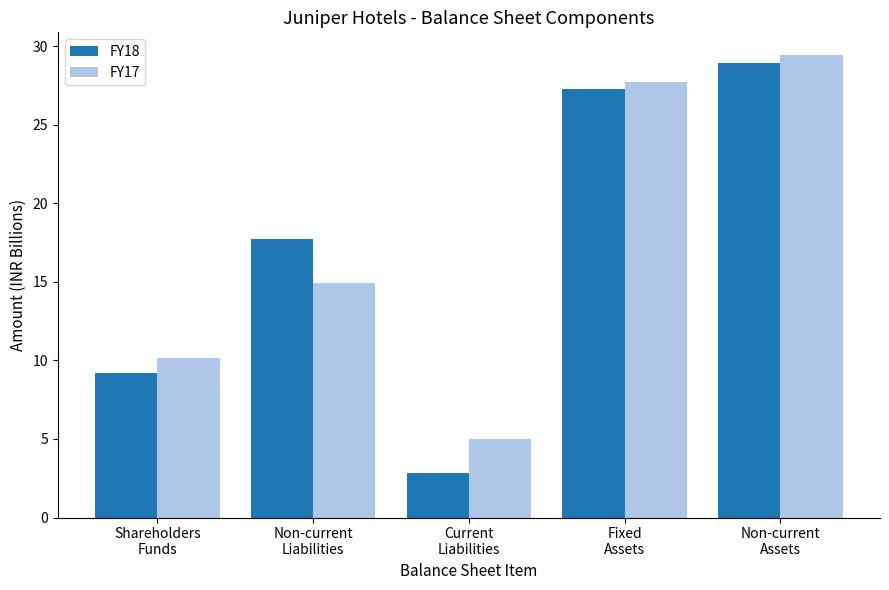

At which category is the sum across all series the highest?

Non-current
Assets